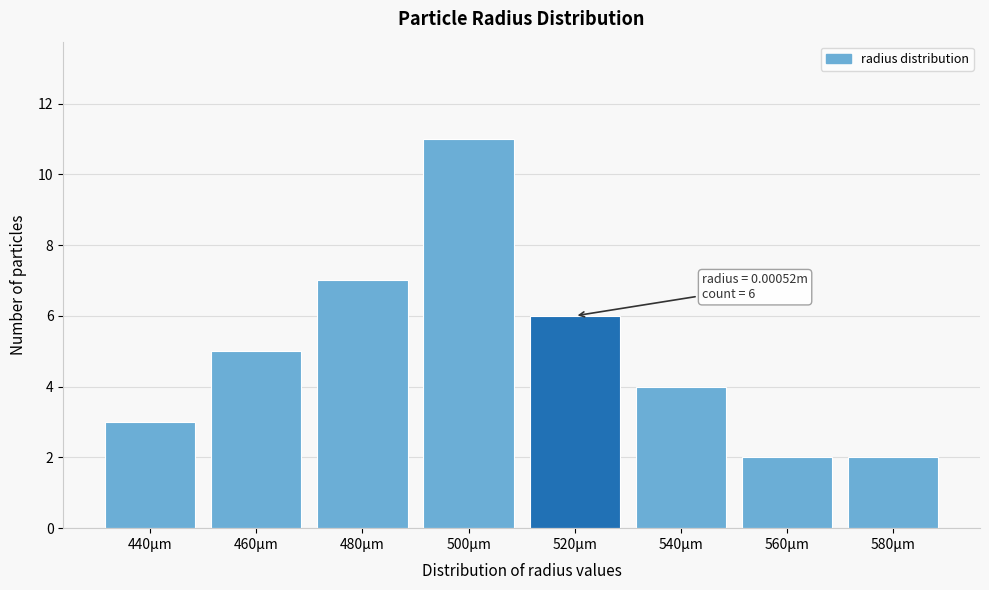

Reading left to right, what are all the values shown in this chart?

440μm=3	460μm=5	480μm=7	500μm=11	520μm=6	540μm=4	560μm=2	580μm=2